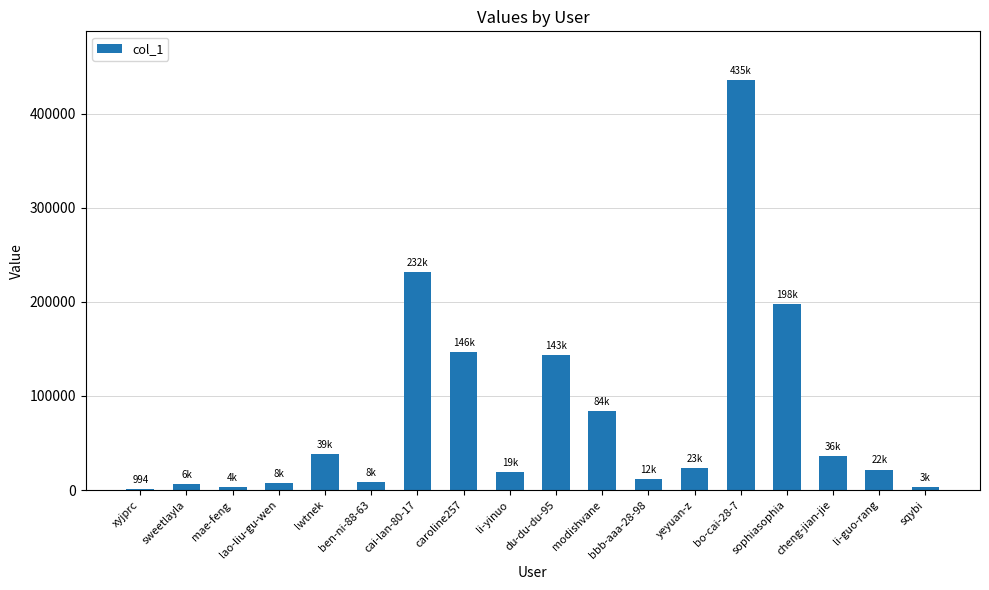

What value does the data have at xyjprc, to the nearest 100?

1000